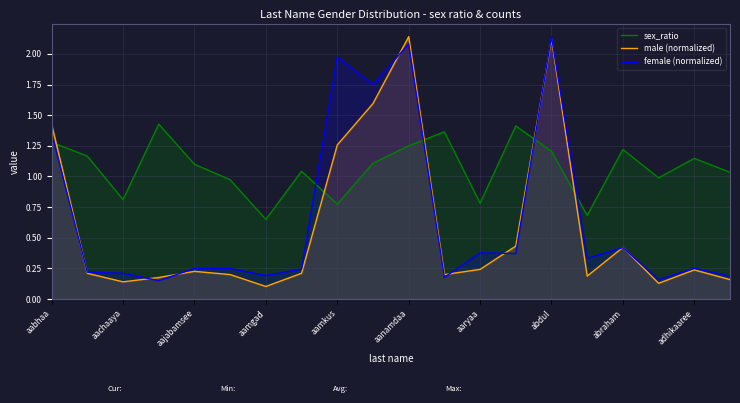

What is the value of the male (normalized) point at the 1st from the left?

1.4